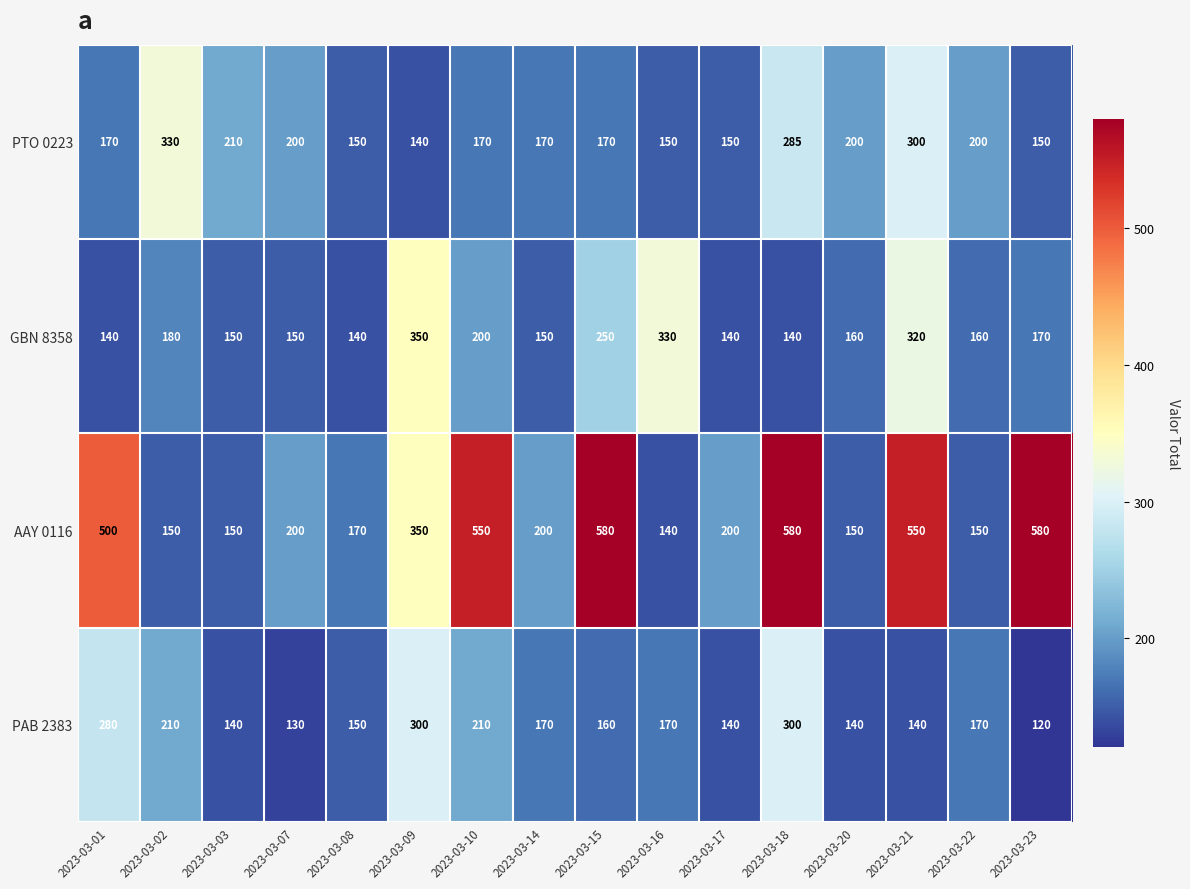

List the series in order of their peak value, lowest first.

PAB 2383, PTO 0223, GBN 8358, AAY 0116